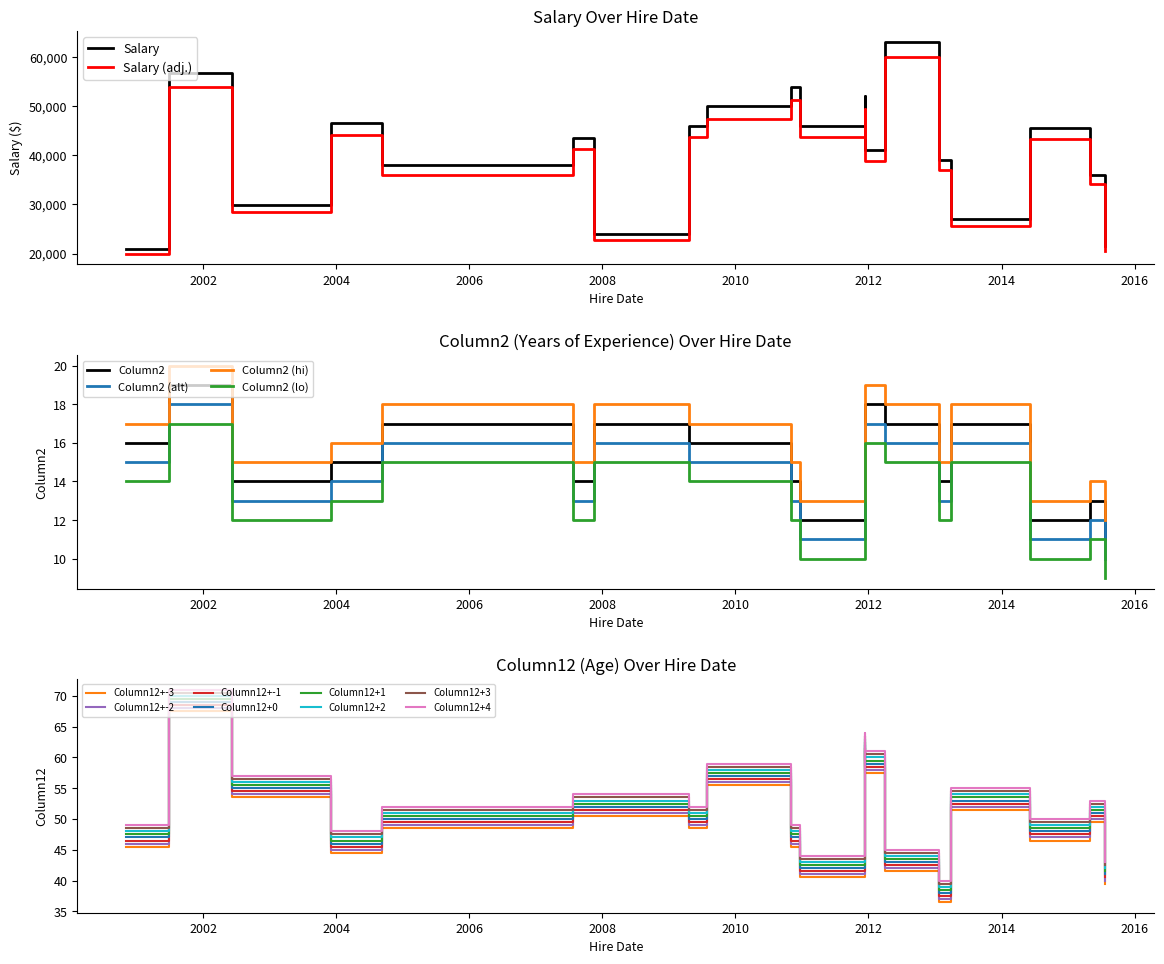

True or false: Salary and Column2 intersect in this chart.

False